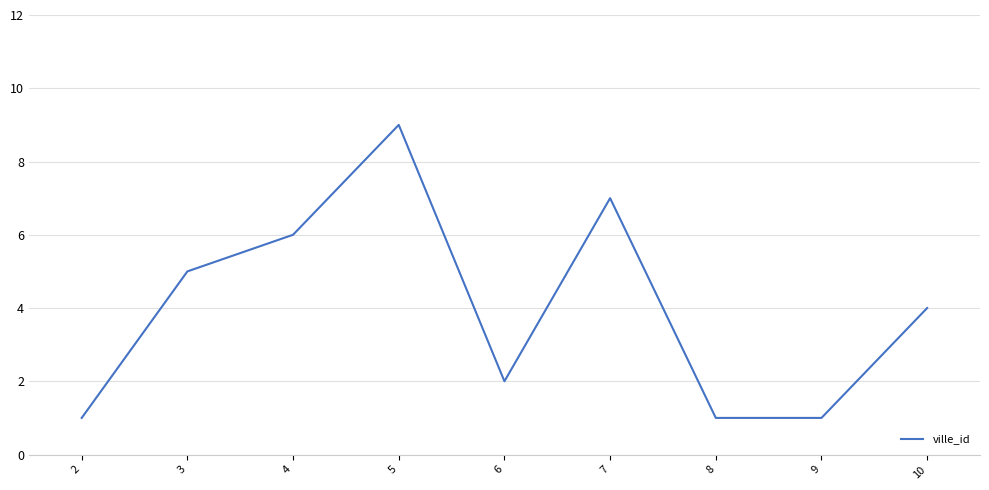

What is the greatest value displayed?

9